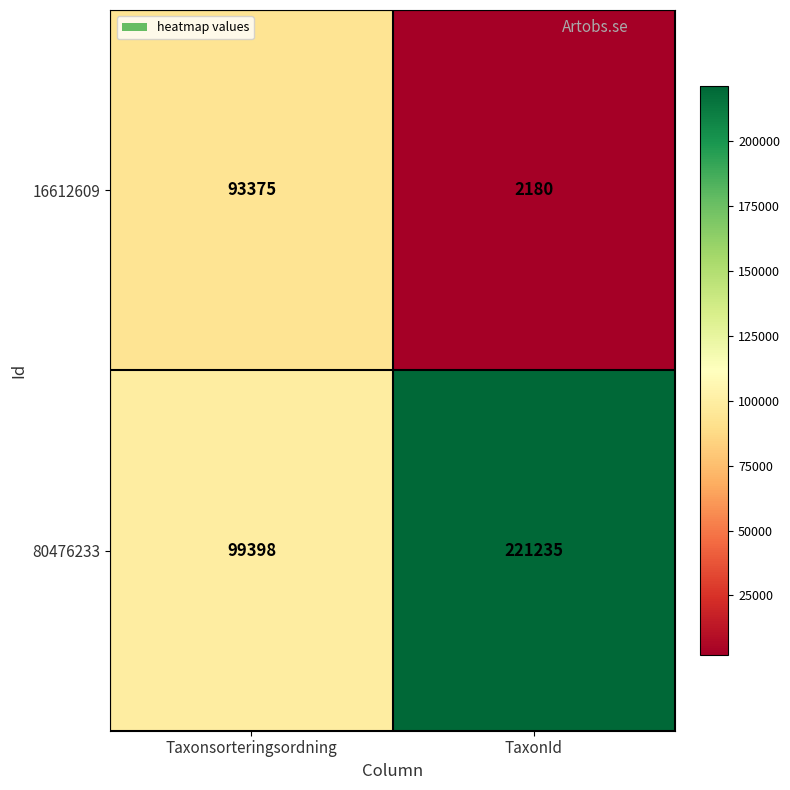

What is the sum of the 16612609 values at Taxonsorteringsordning and TaxonId?

95555